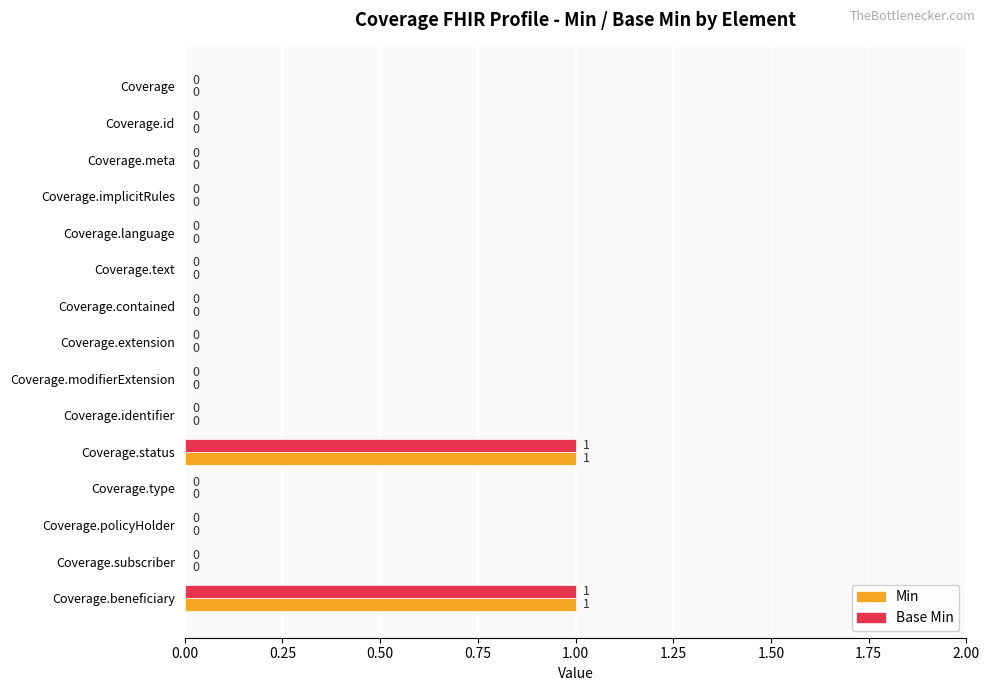

The value of Base Min at Coverage.id is -1. True or false?

False